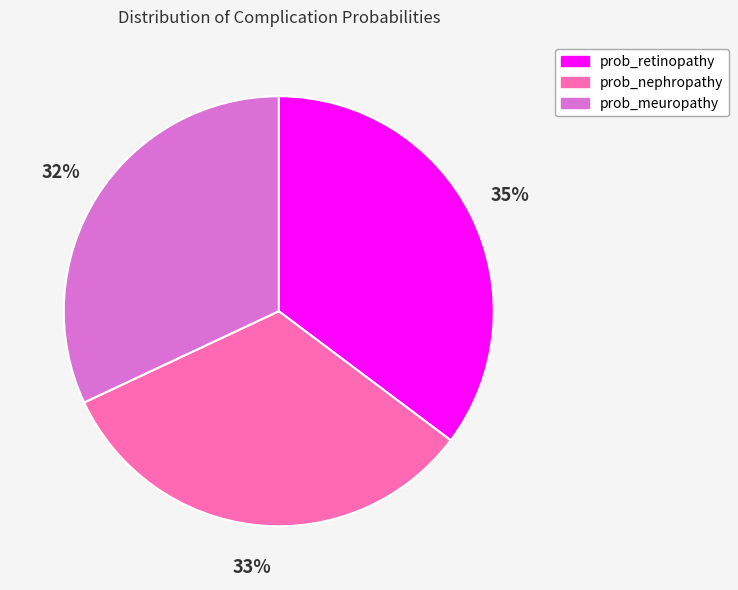

Which category has the smallest portion of the pie?

prob_meuropathy